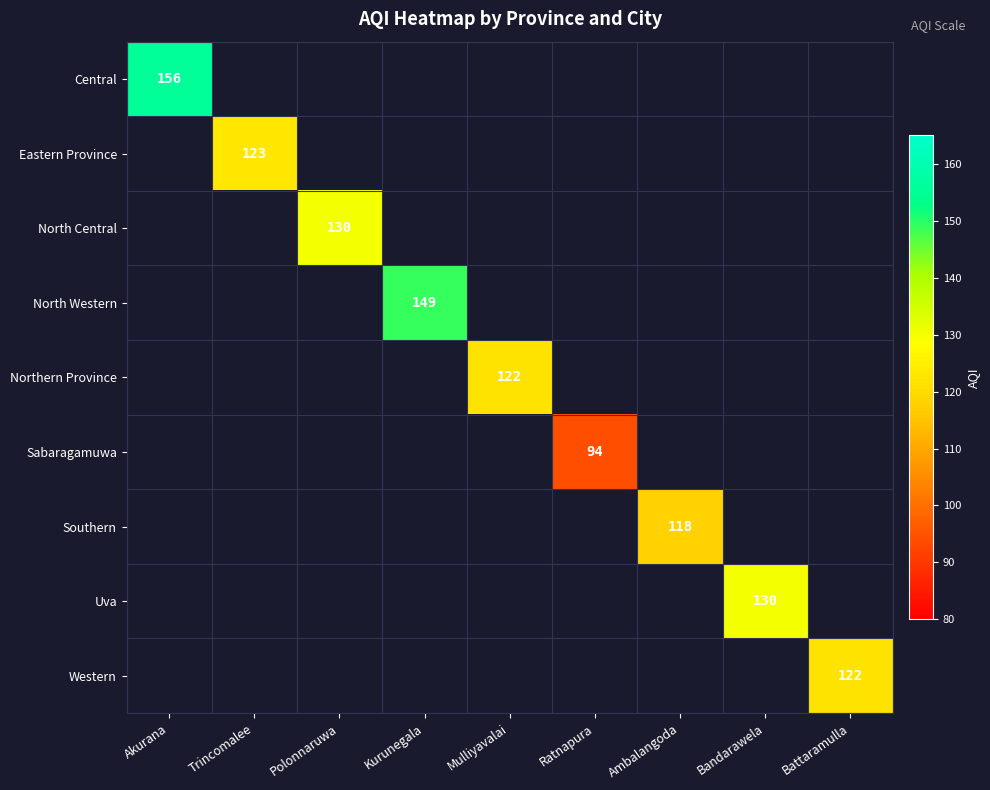

At Akurana, list the series in order from smallest to largest.

Central, Eastern Province, North Central, North Western, Northern Province, Sabaragamuwa, Southern, Uva, Western